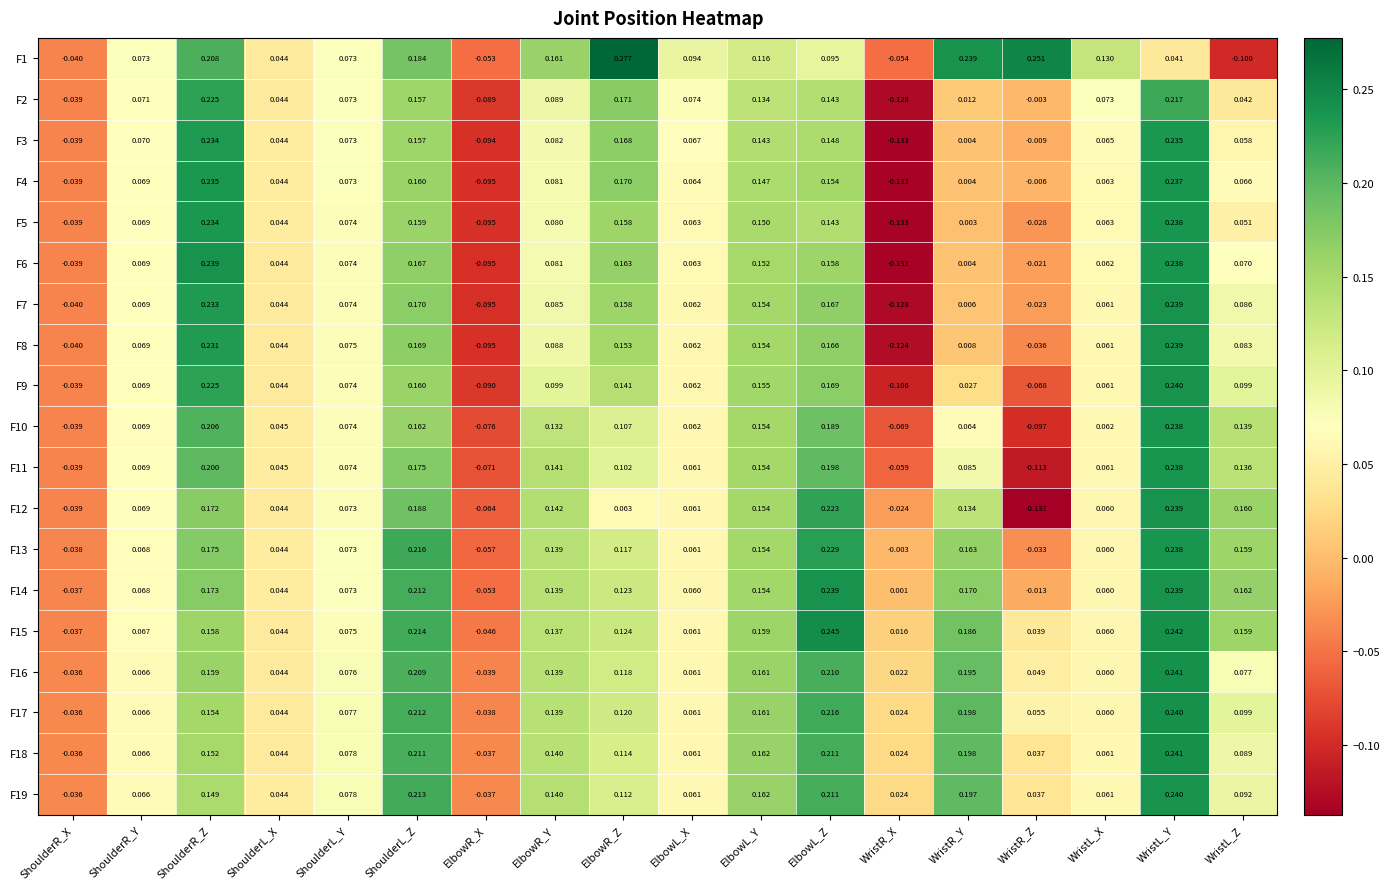

Where is F15 nearest to the value 0?

WristR_X